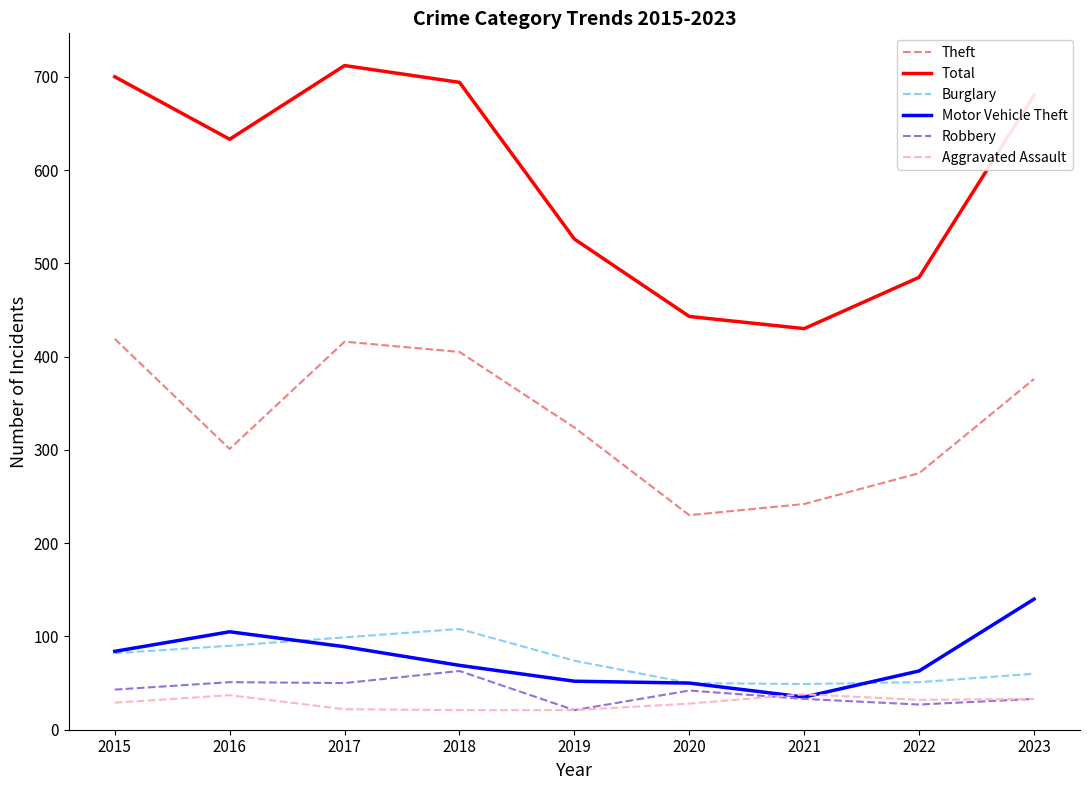

Read the Burglary value at 2015.

82